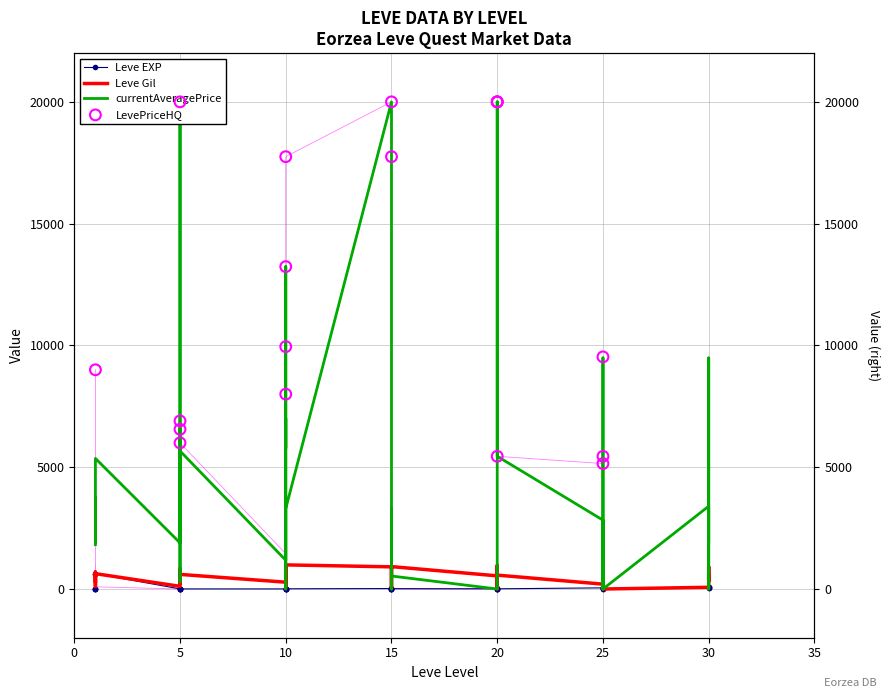

At how many categories does at least one series exceed 423?

24